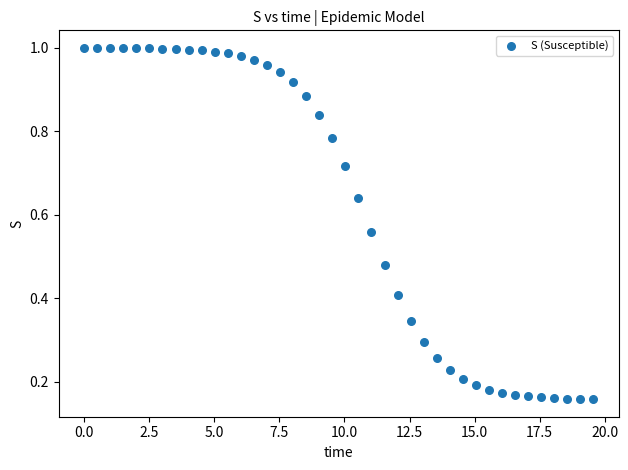

What is the range of X values (max minus min)?

19.6